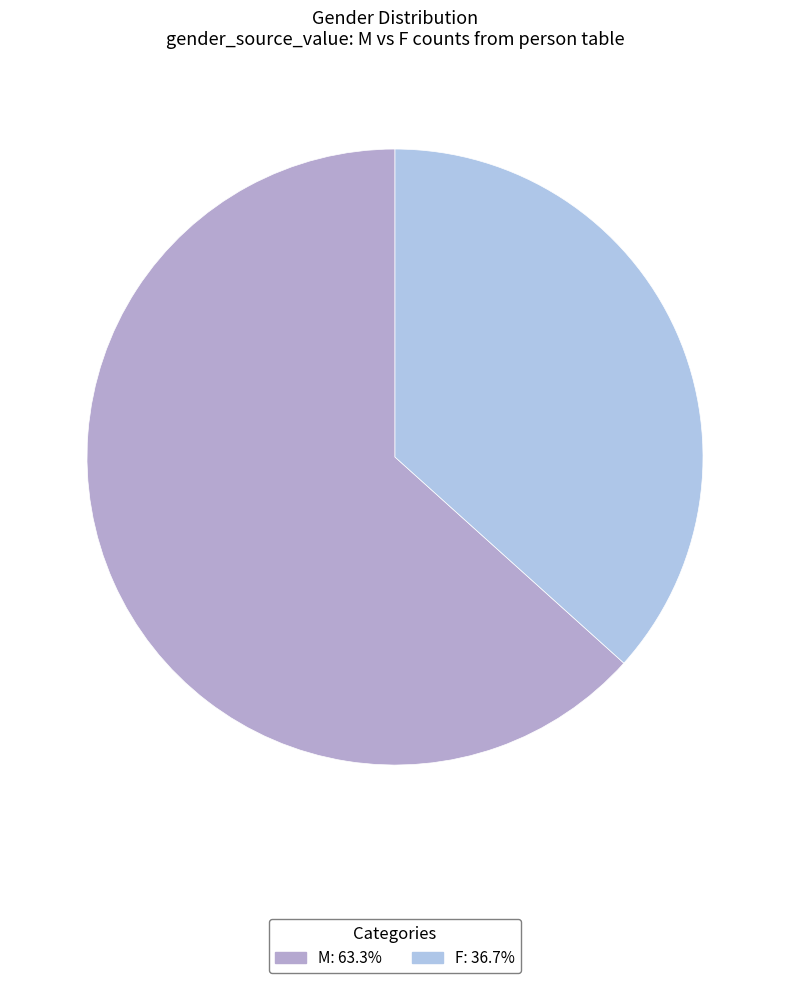

How much of the chart is everything except F?

63.3%